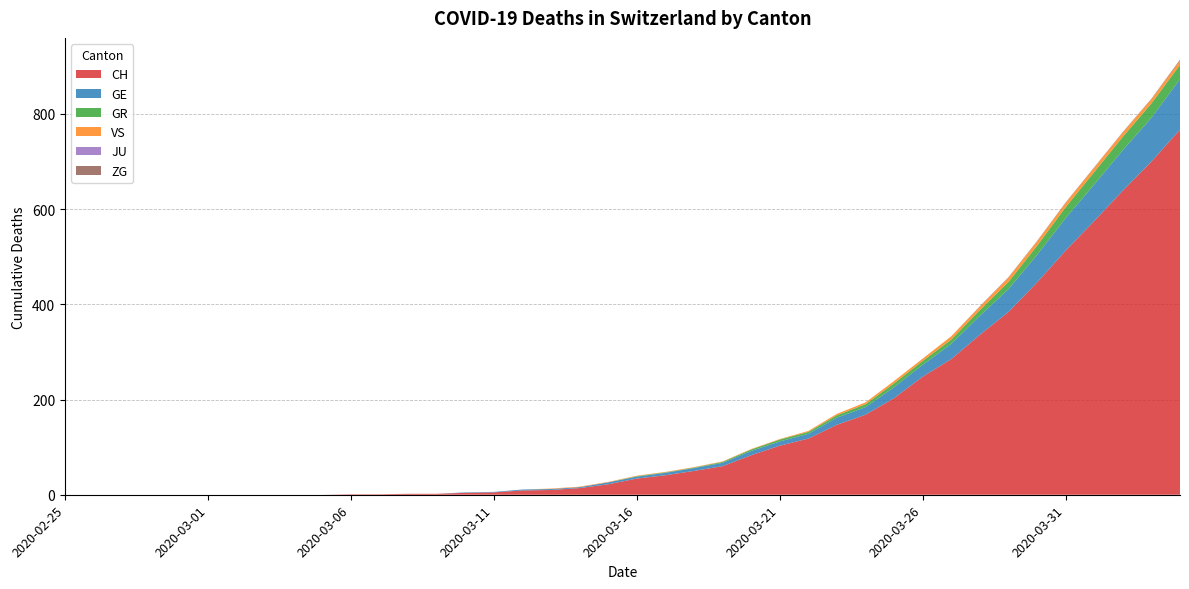

Reading left to right, list all the values displayed in this chart.

CH: 2020-02-25=0	2020-02-26=0	2020-02-27=0	2020-02-28=0	2020-02-29=0	2020-03-01=0	2020-03-02=0	2020-03-03=0	2020-03-04=0	2020-03-05=0	2020-03-06=1	2020-03-07=1	2020-03-08=2	2020-03-09=2	2020-03-10=4	2020-03-11=5	2020-03-12=9	2020-03-13=10	2020-03-14=14	2020-03-15=22	2020-03-16=34	2020-03-17=41	2020-03-18=50	2020-03-19=60	2020-03-20=83	2020-03-21=103	2020-03-22=118	2020-03-23=147	2020-03-24=168	2020-03-25=203	2020-03-26=248	2020-03-27=285	2020-03-28=336	2020-03-29=384	2020-03-30=446	2020-03-31=513	2020-04-01=575	2020-04-02=639	2020-04-03=700	2020-04-04=767
GE: 2020-02-25=0	2020-02-26=0	2020-02-27=0	2020-02-28=0	2020-02-29=0	2020-03-01=0	2020-03-02=0	2020-03-03=0	2020-03-04=0	2020-03-05=0	2020-03-06=0	2020-03-07=0	2020-03-08=0	2020-03-09=0	2020-03-10=1	2020-03-11=1	2020-03-12=2	2020-03-13=2	2020-03-14=2	2020-03-15=4	2020-03-16=4	2020-03-17=5	2020-03-18=6	2020-03-19=7	2020-03-20=9	2020-03-21=9	2020-03-22=10	2020-03-23=15	2020-03-24=16	2020-03-25=23	2020-03-26=25	2020-03-27=32	2020-03-28=40	2020-03-29=48	2020-03-30=58	2020-03-31=68	2020-04-01=77	2020-04-02=85	2020-04-03=92	2020-04-04=106
GR: 2020-02-25=0	2020-02-26=0	2020-02-27=0	2020-02-28=0	2020-02-29=0	2020-03-01=0	2020-03-02=0	2020-03-03=0	2020-03-04=0	2020-03-05=0	2020-03-06=0	2020-03-07=0	2020-03-08=0	2020-03-09=0	2020-03-10=0	2020-03-11=0	2020-03-12=0	2020-03-13=0	2020-03-14=0	2020-03-15=0	2020-03-16=1	2020-03-17=1	2020-03-18=1	2020-03-19=2	2020-03-20=3	2020-03-21=4	2020-03-22=4	2020-03-23=5	2020-03-24=6	2020-03-25=8	2020-03-26=8	2020-03-27=9	2020-03-28=12	2020-03-29=15	2020-03-30=19	2020-03-31=23	2020-04-01=26	2020-04-02=28	2020-04-03=30	2020-04-04=30
VS: 2020-02-25=0	2020-02-26=0	2020-02-27=0	2020-02-28=0	2020-02-29=0	2020-03-01=0	2020-03-02=0	2020-03-03=0	2020-03-04=0	2020-03-05=0	2020-03-06=0	2020-03-07=0	2020-03-08=0	2020-03-09=0	2020-03-10=0	2020-03-11=0	2020-03-12=0	2020-03-13=1	2020-03-14=1	2020-03-15=1	2020-03-16=1	2020-03-17=1	2020-03-18=1	2020-03-19=1	2020-03-20=1	2020-03-21=1	2020-03-22=2	2020-03-23=3	2020-03-24=4	2020-03-25=5	2020-03-26=5	2020-03-27=7	2020-03-28=7	2020-03-29=9	2020-03-30=9	2020-03-31=9	2020-04-01=9	2020-04-02=9	2020-04-03=9	2020-04-04=9
JU: 2020-02-25=0	2020-02-26=0	2020-02-27=0	2020-02-28=0	2020-02-29=0	2020-03-01=0	2020-03-02=0	2020-03-03=0	2020-03-04=0	2020-03-05=0	2020-03-06=0	2020-03-07=0	2020-03-08=0	2020-03-09=0	2020-03-10=0	2020-03-11=0	2020-03-12=0	2020-03-13=0	2020-03-14=0	2020-03-15=0	2020-03-16=0	2020-03-17=0	2020-03-18=0	2020-03-19=0	2020-03-20=0	2020-03-21=0	2020-03-22=0	2020-03-23=0	2020-03-24=0	2020-03-25=0	2020-03-26=0	2020-03-27=0	2020-03-28=0	2020-03-29=0	2020-03-30=0	2020-03-31=0	2020-04-01=0	2020-04-02=0	2020-04-03=0	2020-04-04=0
ZG: 2020-02-25=0	2020-02-26=0	2020-02-27=0	2020-02-28=0	2020-02-29=0	2020-03-01=0	2020-03-02=0	2020-03-03=0	2020-03-04=0	2020-03-05=0	2020-03-06=0	2020-03-07=0	2020-03-08=0	2020-03-09=0	2020-03-10=0	2020-03-11=0	2020-03-12=0	2020-03-13=0	2020-03-14=0	2020-03-15=0	2020-03-16=0	2020-03-17=0	2020-03-18=0	2020-03-19=0	2020-03-20=0	2020-03-21=0	2020-03-22=0	2020-03-23=0	2020-03-24=0	2020-03-25=0	2020-03-26=0	2020-03-27=0	2020-03-28=1	2020-03-29=1	2020-03-30=1	2020-03-31=1	2020-04-01=1	2020-04-02=1	2020-04-03=1	2020-04-04=2